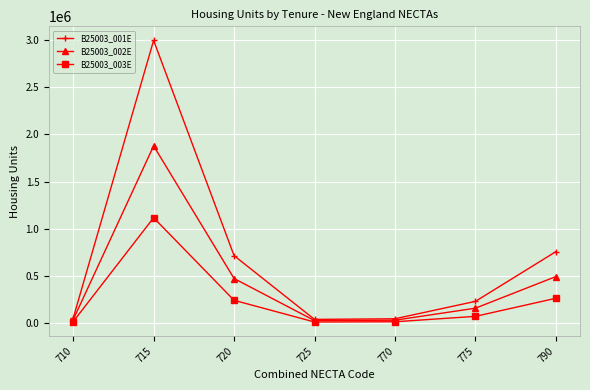

The value of B25003_002E at 720 is 473387. True or false?

True